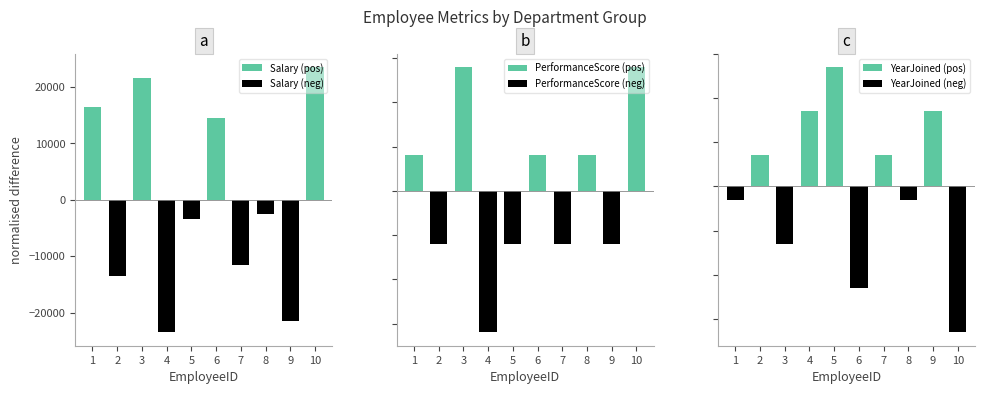

Which series has the widest spread of values?

Salary (pos)